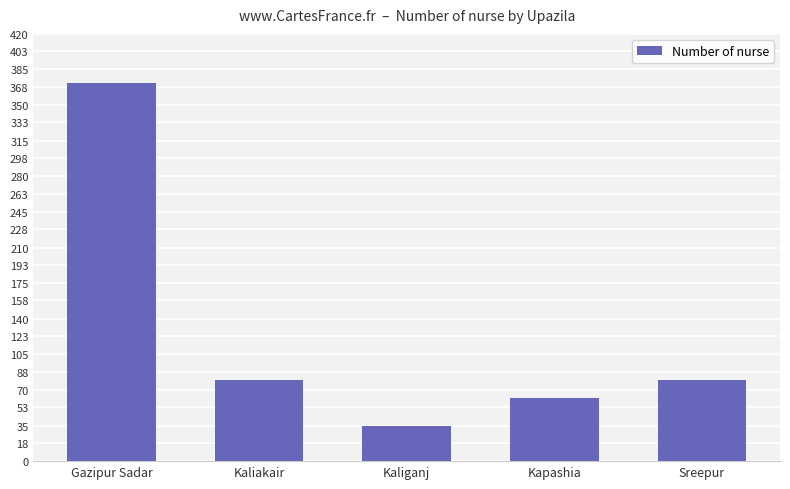

What is the label of the 5th bar from the left?

Sreepur